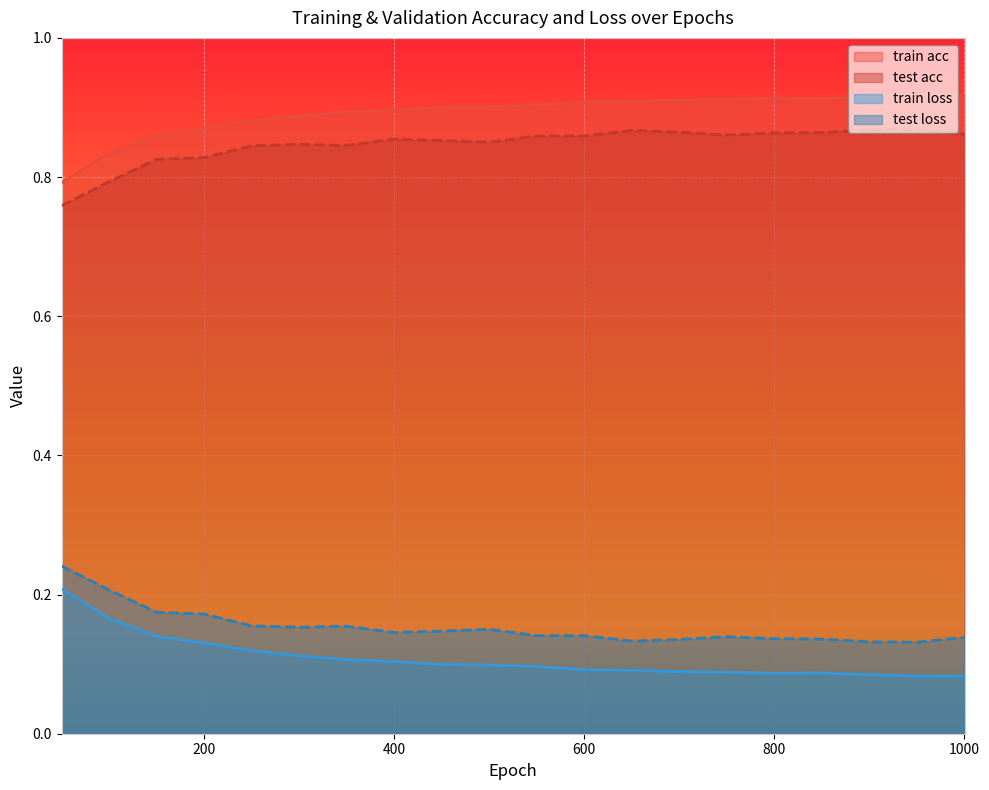

At which label is test loss closest to 0?

950